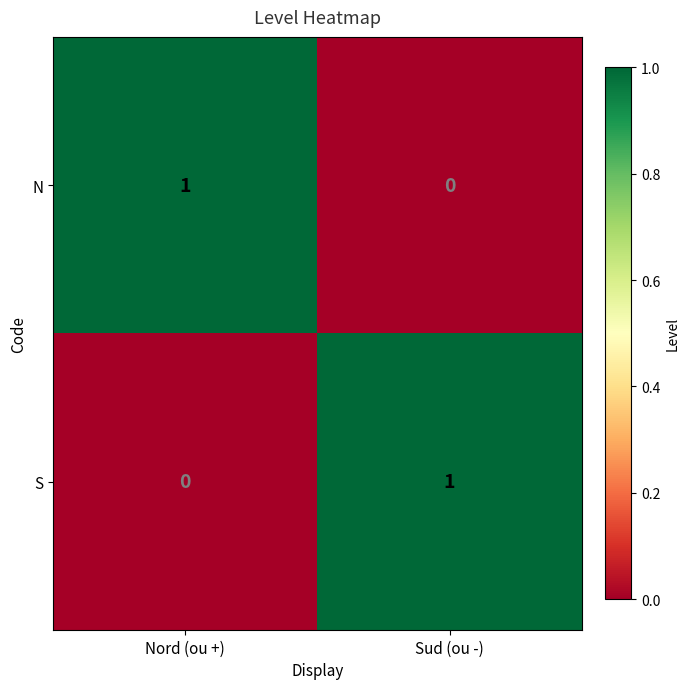

Rank the categories by N value from highest to lowest.

Nord (ou +), Sud (ou -)